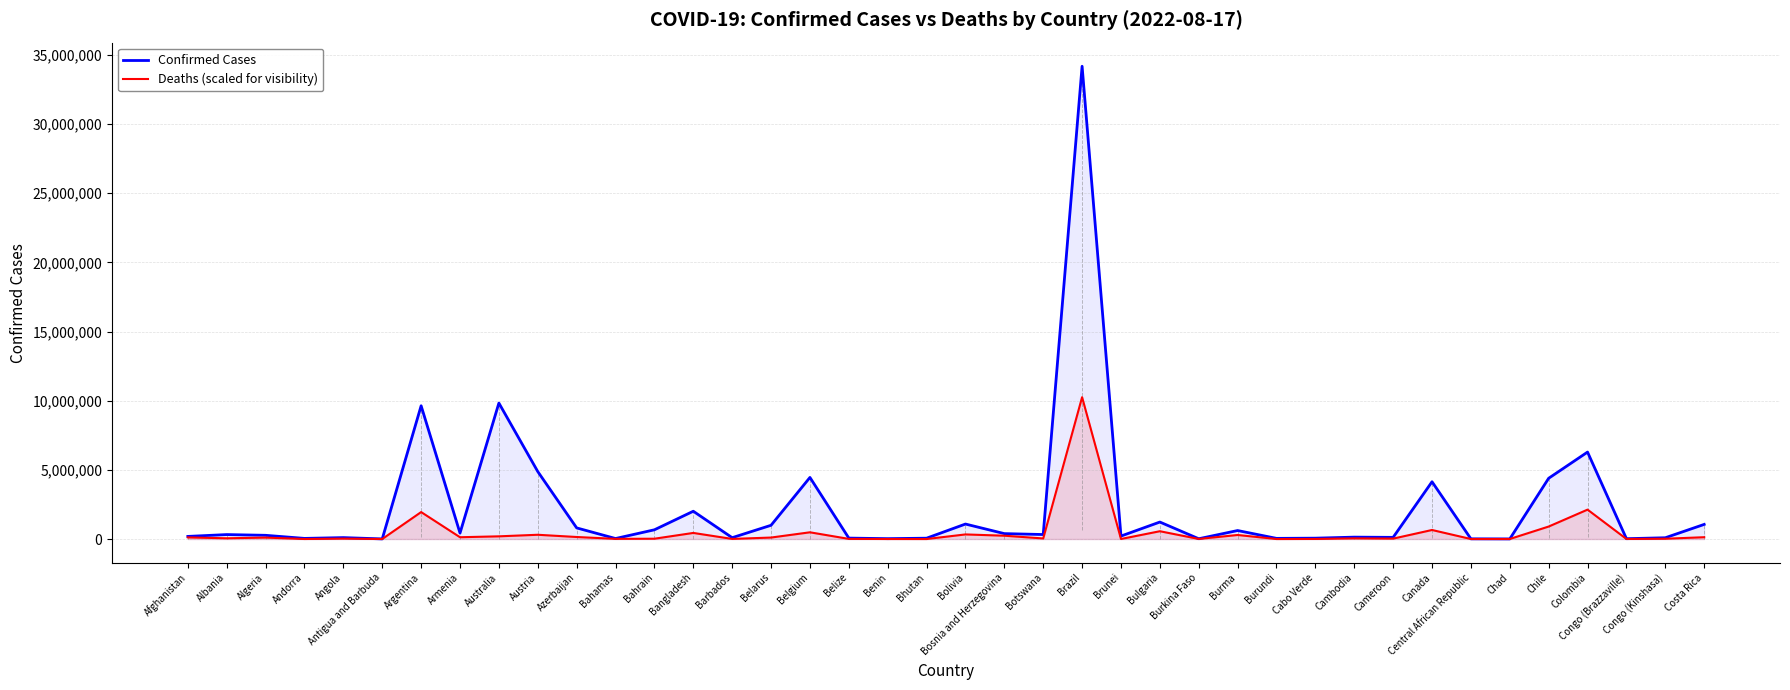

How many data points in Deaths (scaled for visibility) are less than 53722?

20